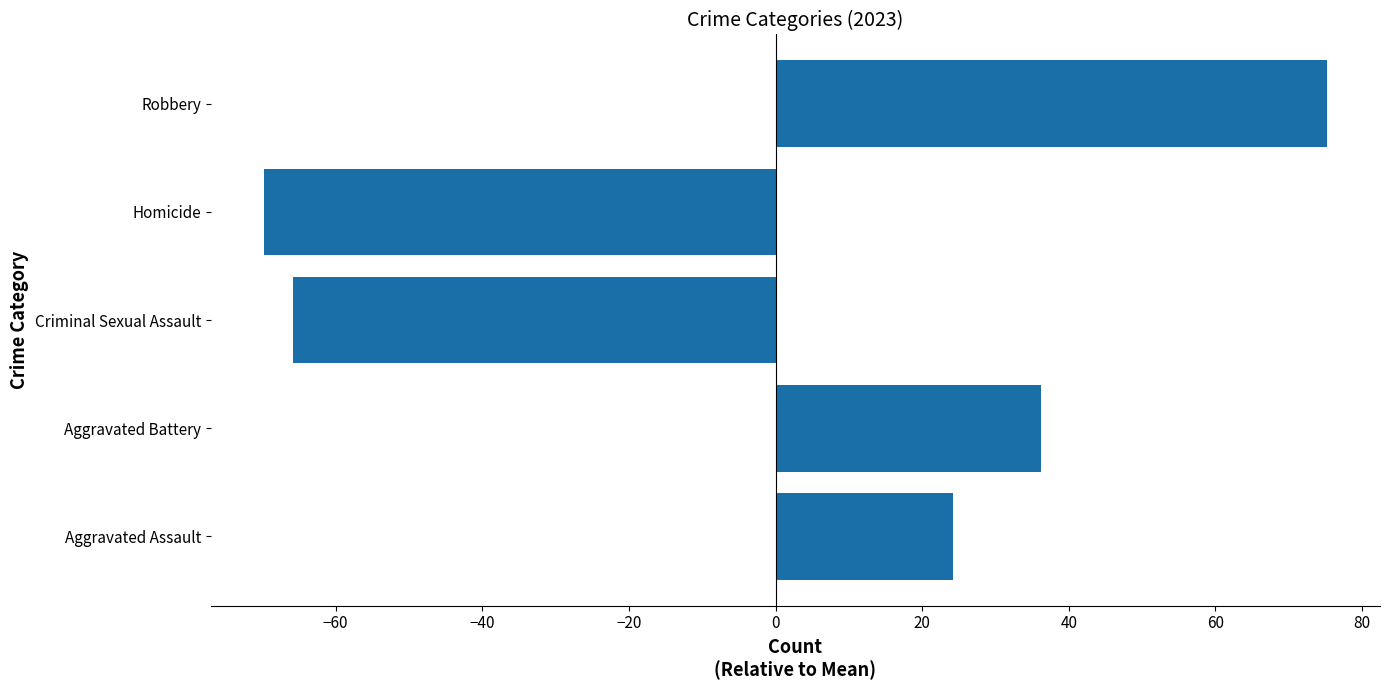

Reading bottom to top, transcribe all the data shown in this chart.

24.2	36.2	-65.8	-69.8	75.2